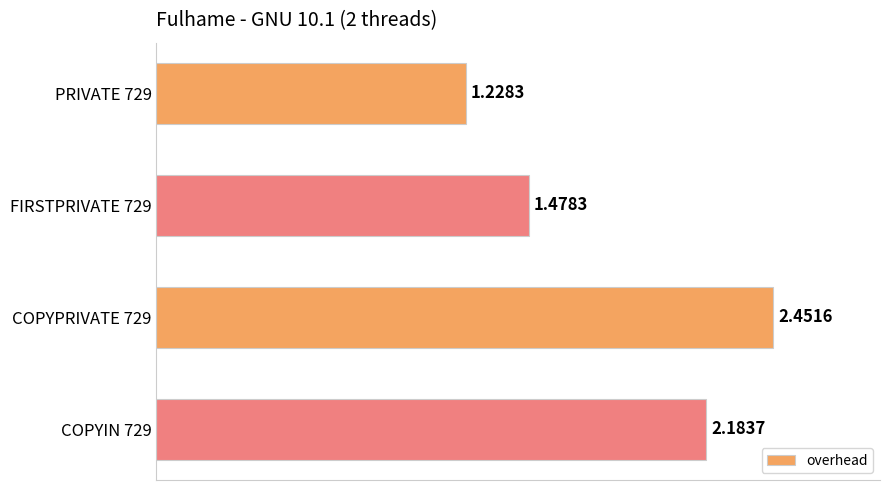

Are the bars grouped side by side (vs. stacked)?

No